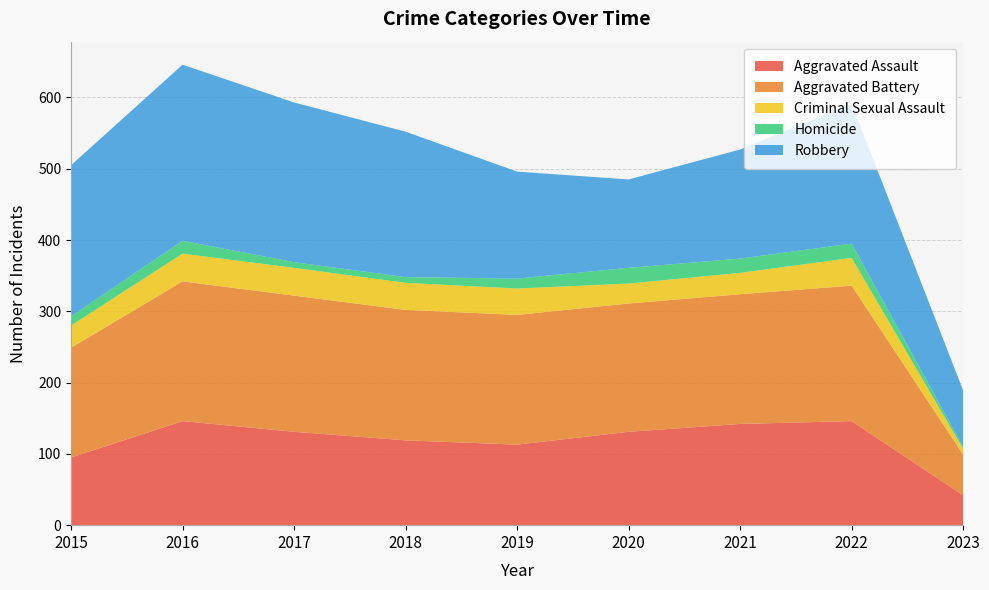

Reading left to right, list all the values displayed in this chart.

Aggravated Assault: 2015=95	2016=146	2017=131	2018=119	2019=113	2020=131	2021=142	2022=146	2023=42
Aggravated Battery: 2015=154	2016=196	2017=191	2018=183	2019=182	2020=180	2021=182	2022=190	2023=57
Criminal Sexual Assault: 2015=31	2016=39	2017=39	2018=38	2019=37	2020=28	2021=30	2022=39	2023=8
Homicide: 2015=13	2016=18	2017=8	2018=8	2019=14	2020=22	2021=20	2022=20	2023=3
Robbery: 2015=212	2016=247	2017=224	2018=204	2019=150	2020=124	2021=153	2022=196	2023=79